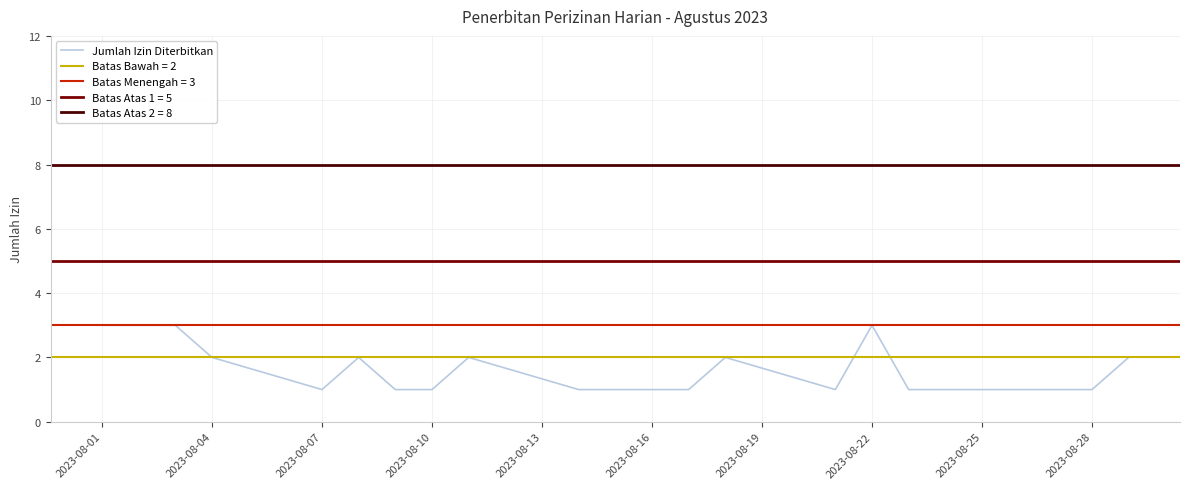

What is the average value?

2